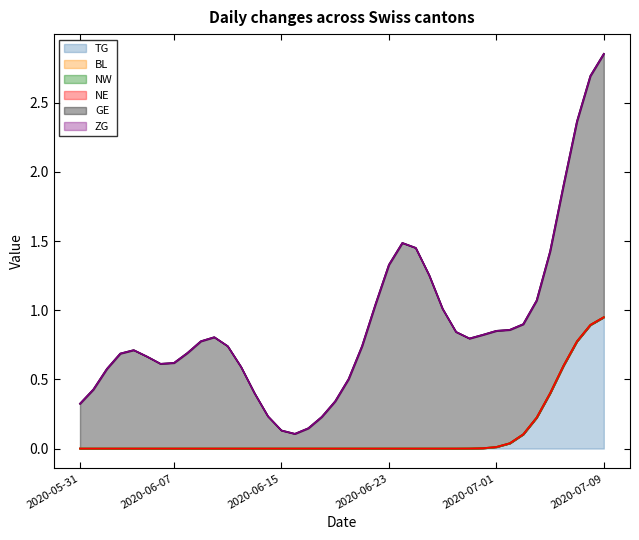

Which series has the largest total across all categories?

GE